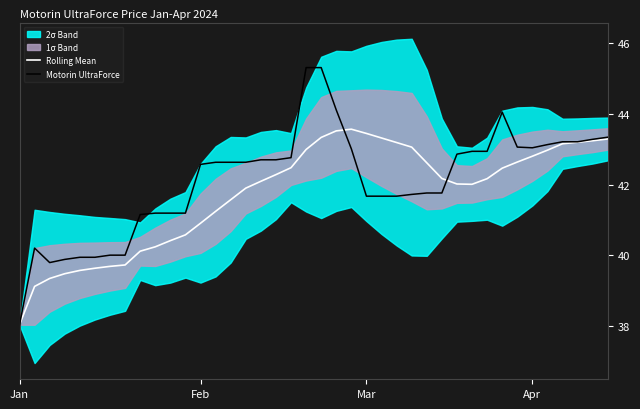

What is the minimum value for Rolling Mean?

38.0